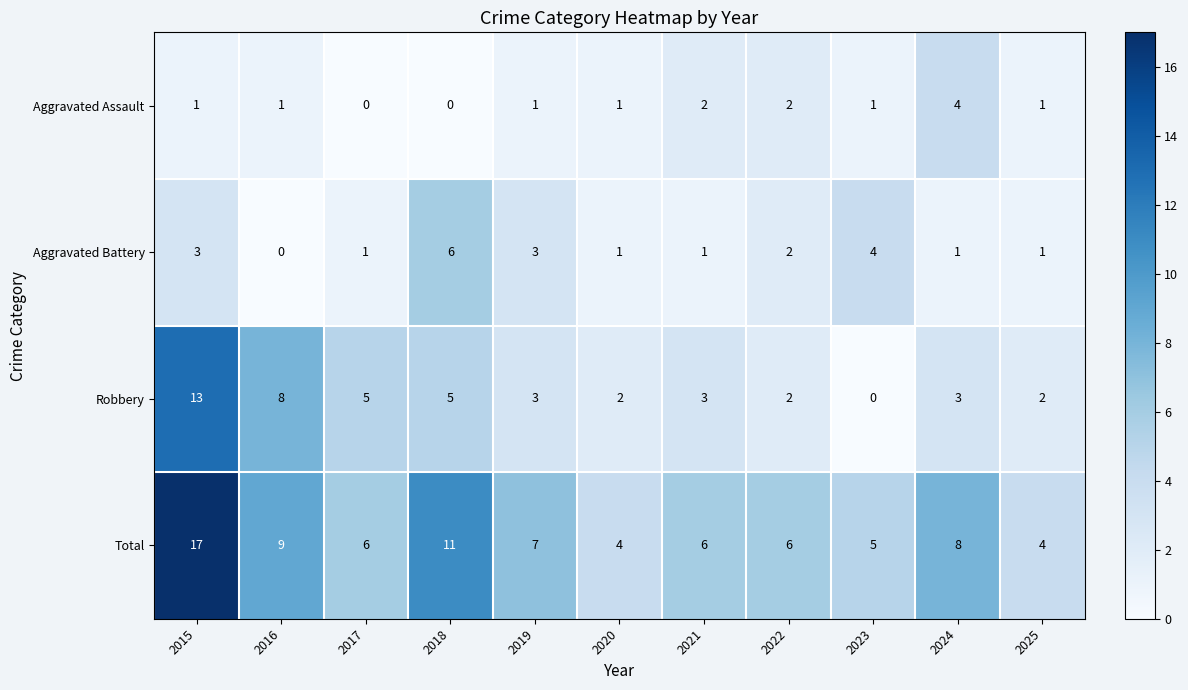

At 2018, list the series in order from largest to smallest.

Total, Aggravated Battery, Robbery, Aggravated Assault